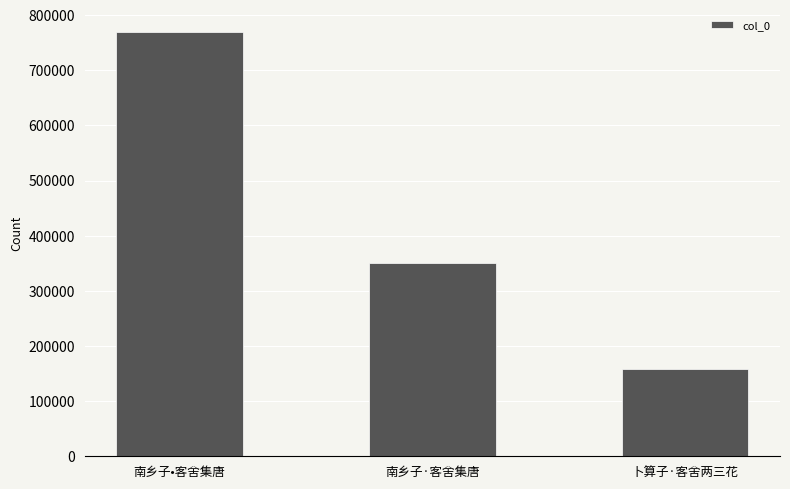

Which label corresponds to the largest value in the chart?

南乡子•客舍集唐